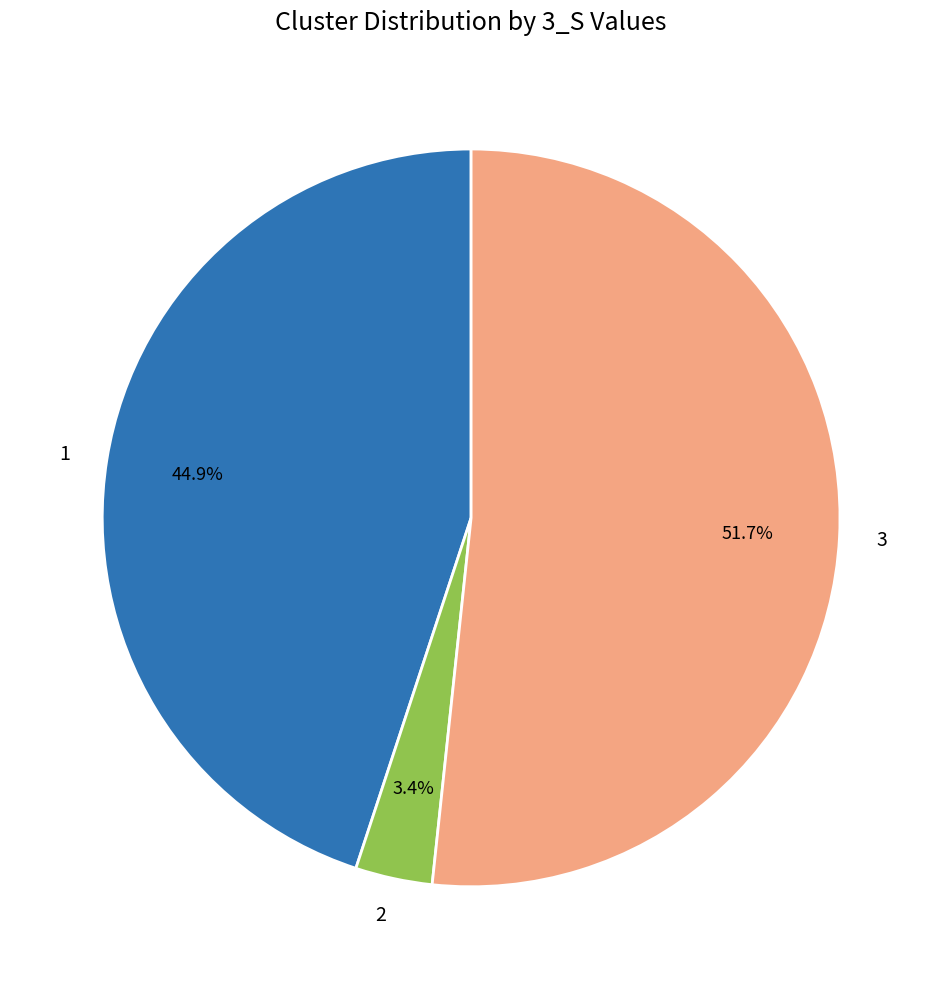

Which category has the biggest portion of the pie?

3